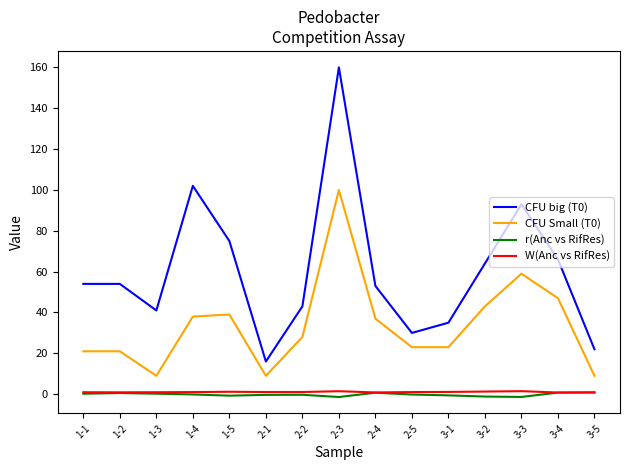

True or false: CFU big (T0) and r(Anc vs RifRes) cross at least once.

False